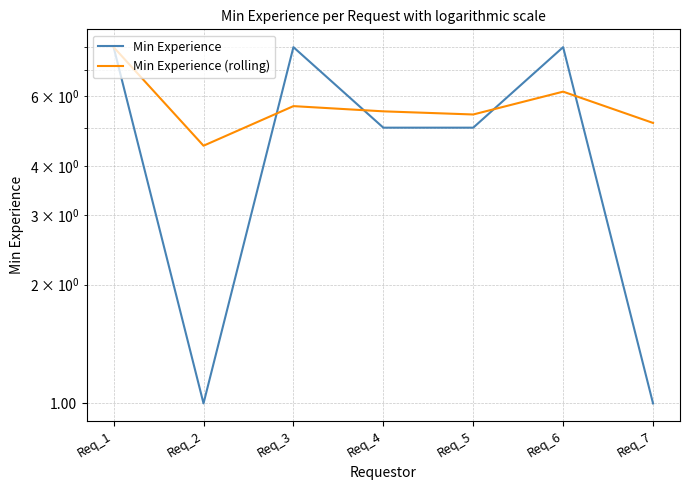

Where is Min Experience nearest to the value 4?

Req_4